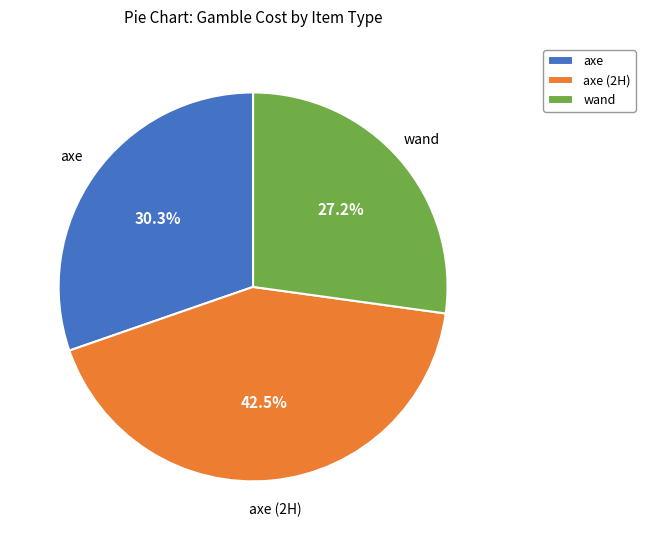

Combined, what portion of the pie is axe (2H) and axe?

72.8%